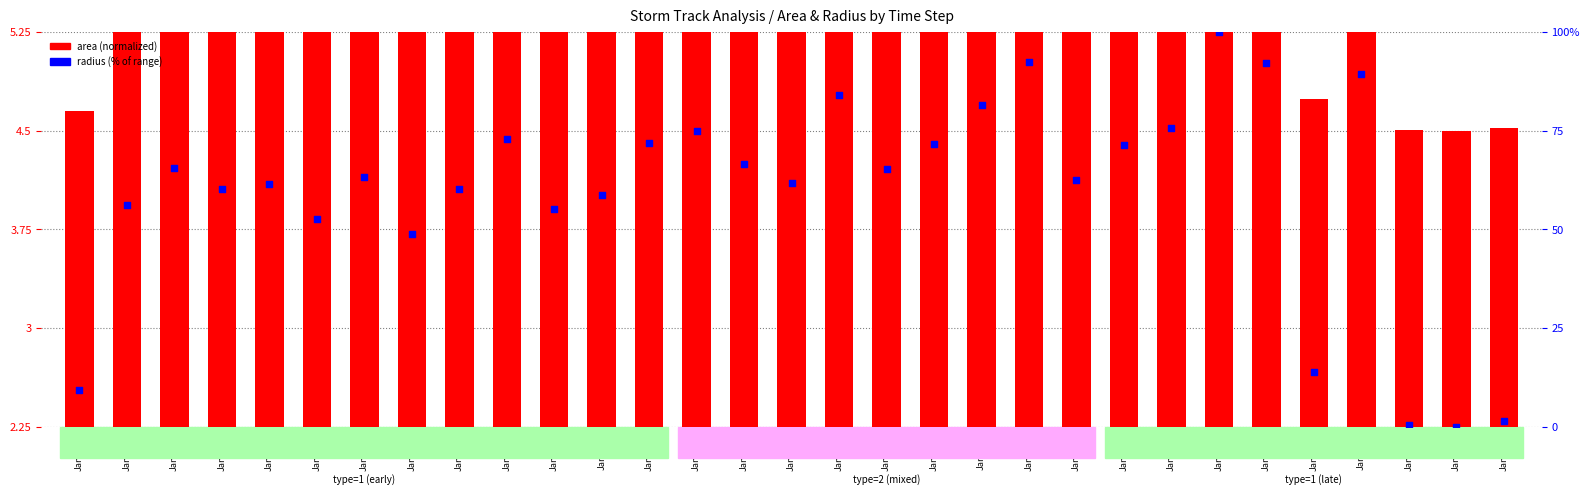

Which series has the widest spread of Y values?

radius (% normalized)